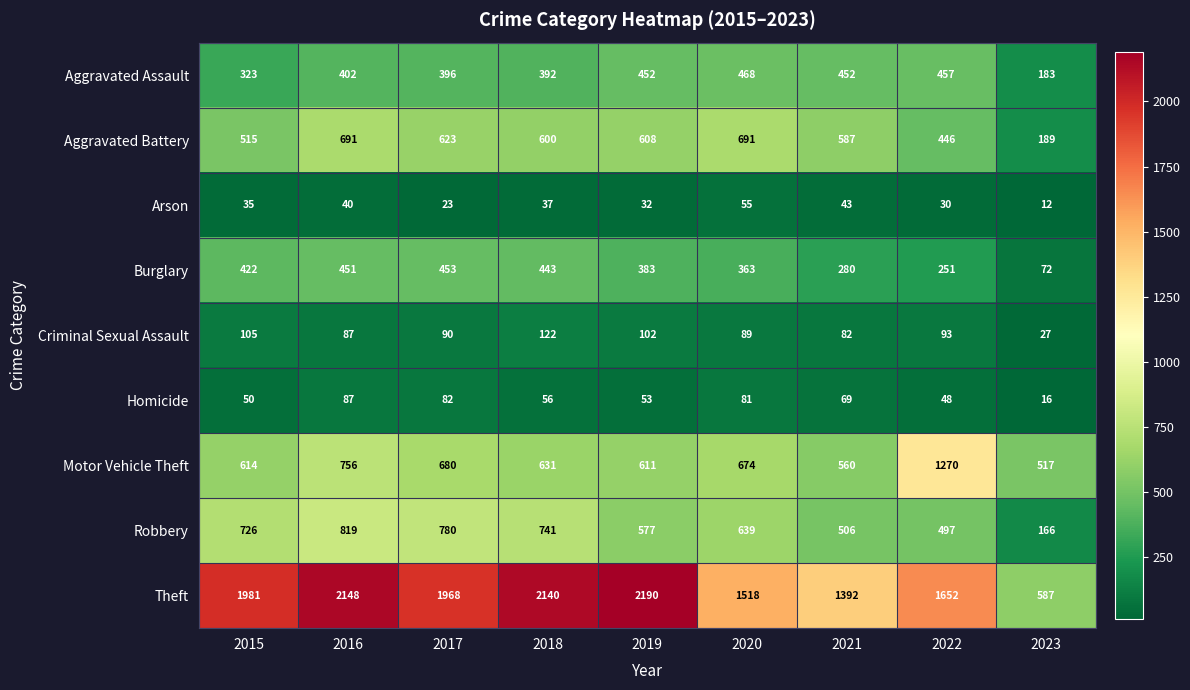

What is the spread (max minus min) of values at 2021?

1349